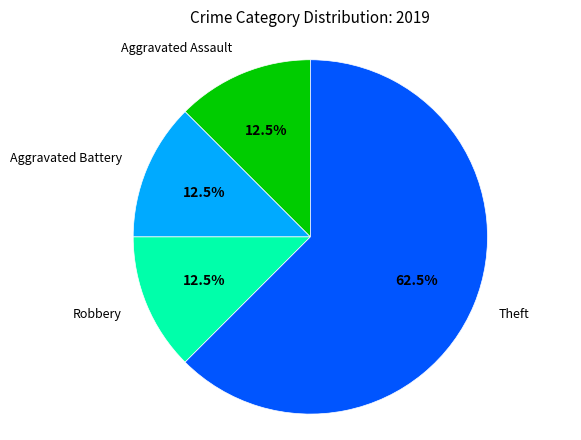

Is there any slice that represents more than half of the pie?

Yes